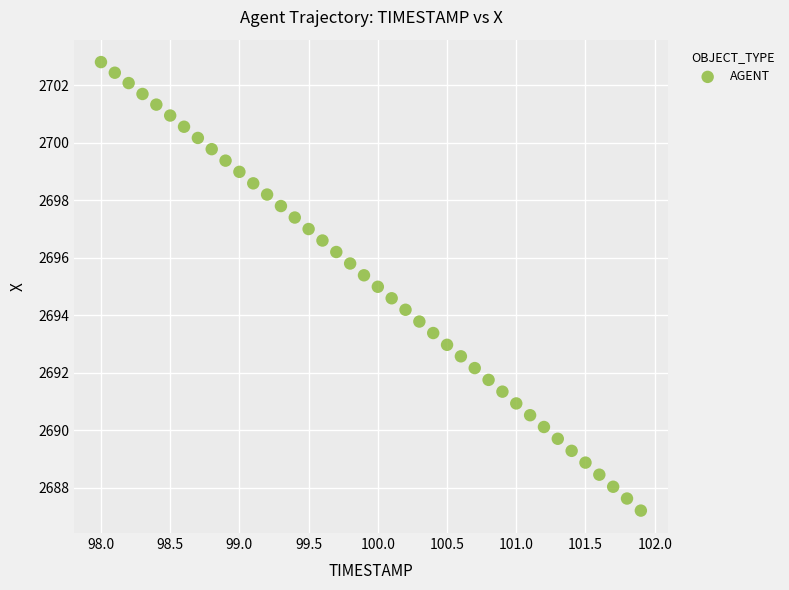

What is the range of X values (max minus min)?

3.9